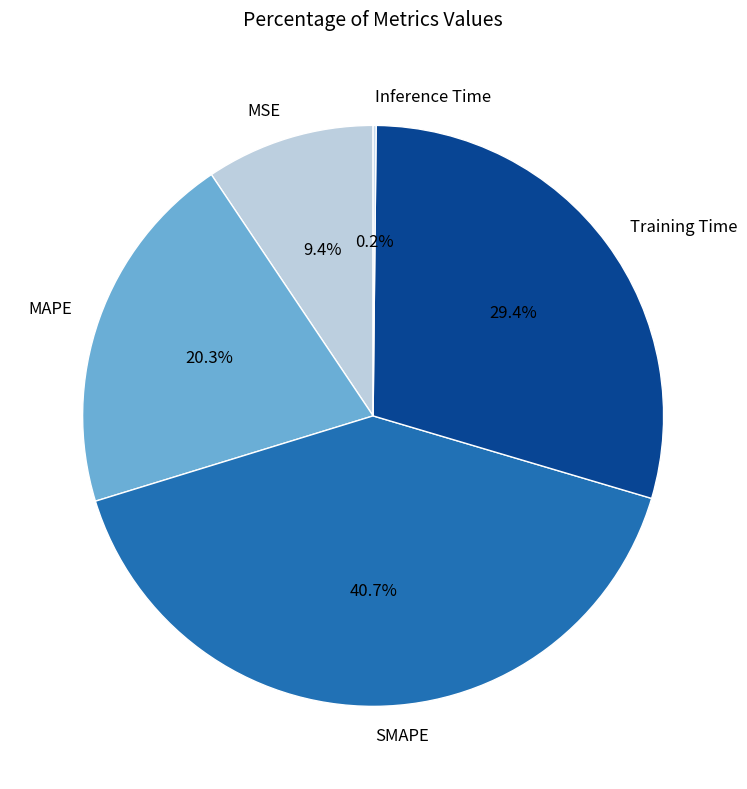

Approximately how many times larger is the value at Training Time compared to SMAPE?

0.7